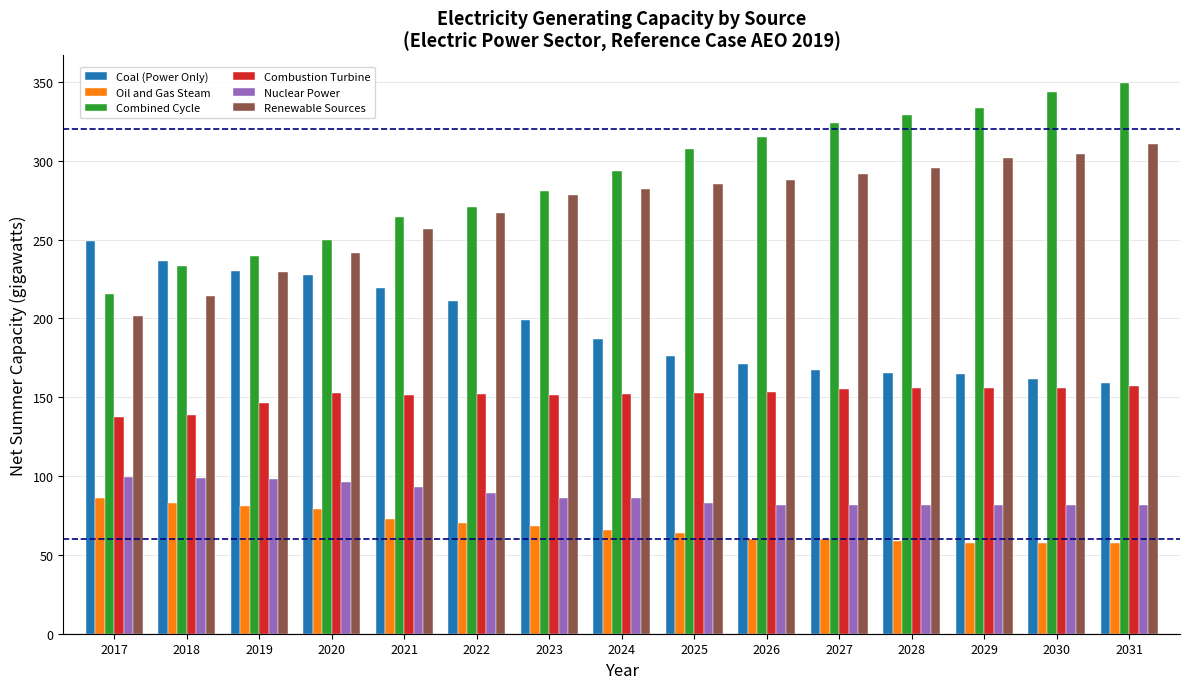

The value of Combined Cycle at 2029 is 540.4. True or false?

False